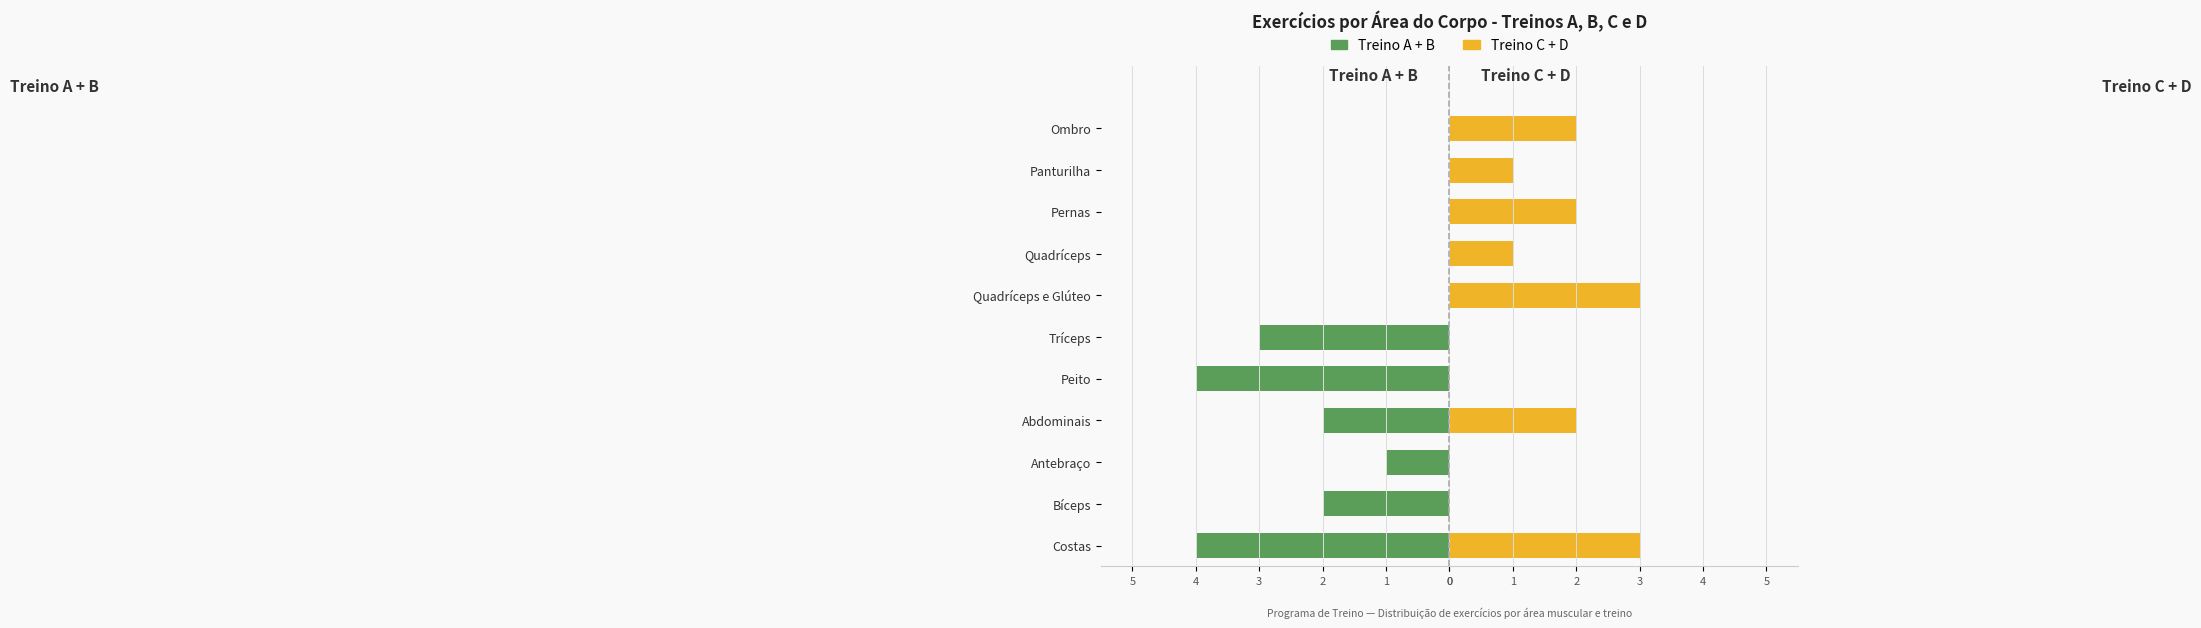

Reading left to right, extract all data points from this chart.

Treino A + B: -4	-2	-1	-2	-4	-3	0	0	0	0	0
Treino C + D: 3	0	0	2	0	0	3	1	2	1	2